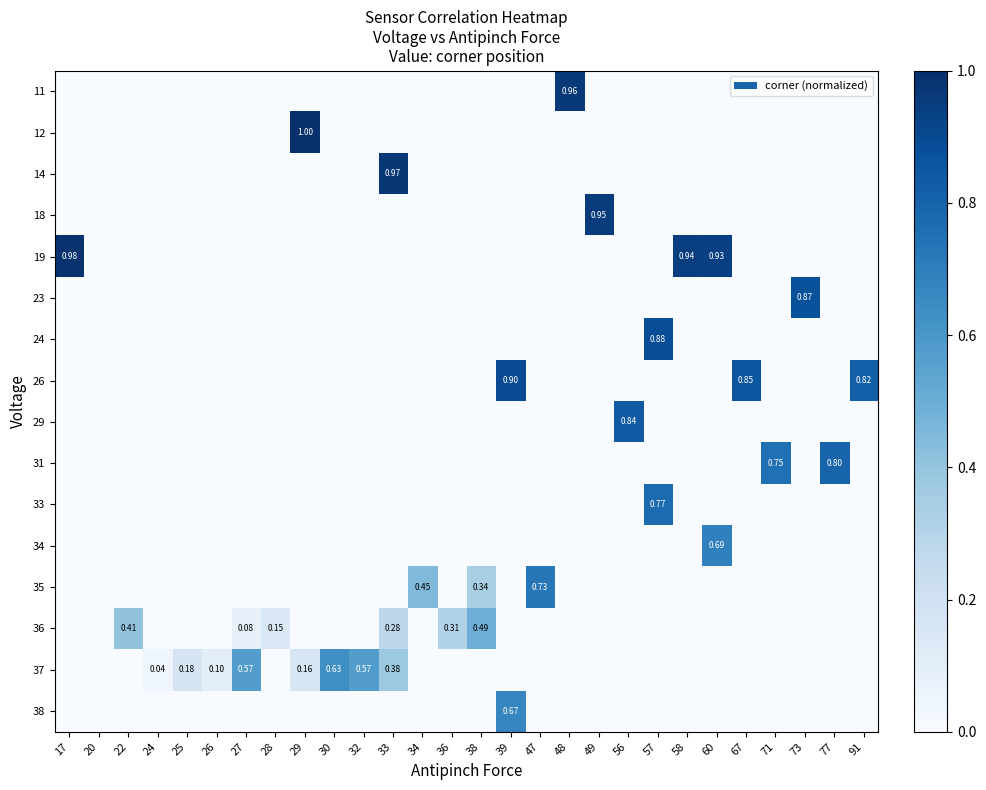

The 34 series shows -0.4 at 47. True or false?

False